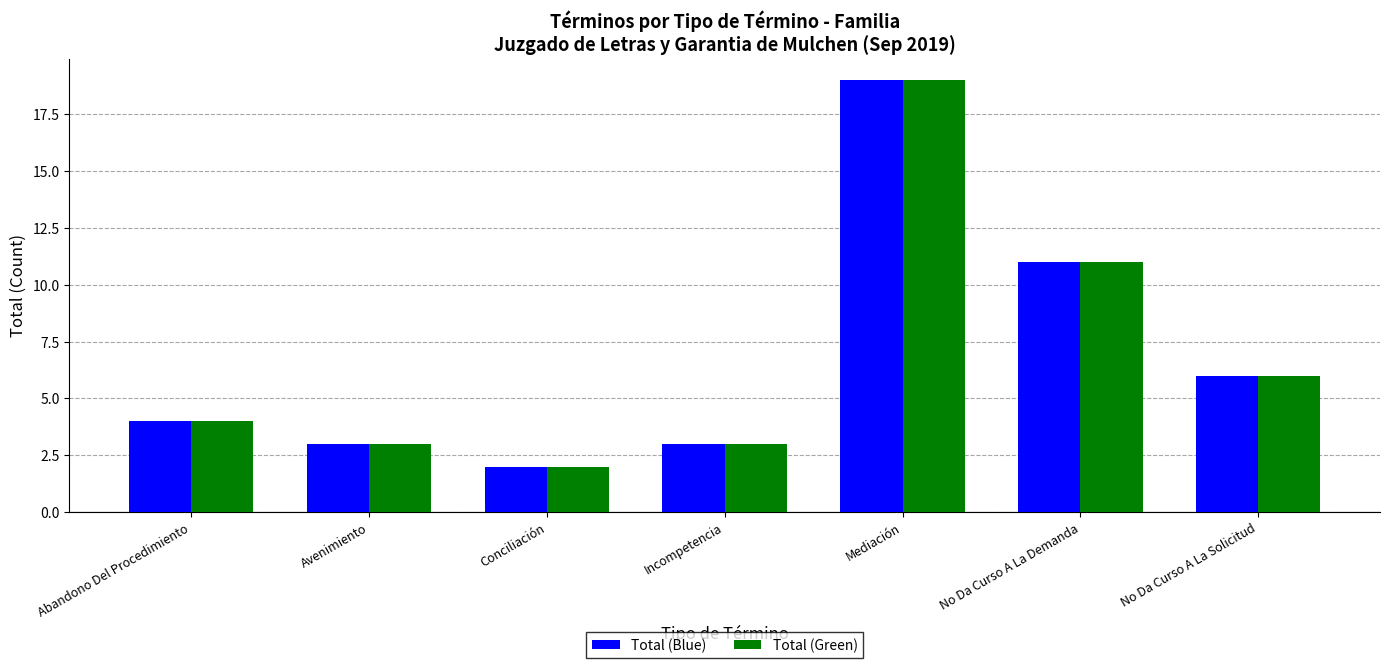

Where is Total (Green) nearest to the value 10?

No Da Curso A La Demanda